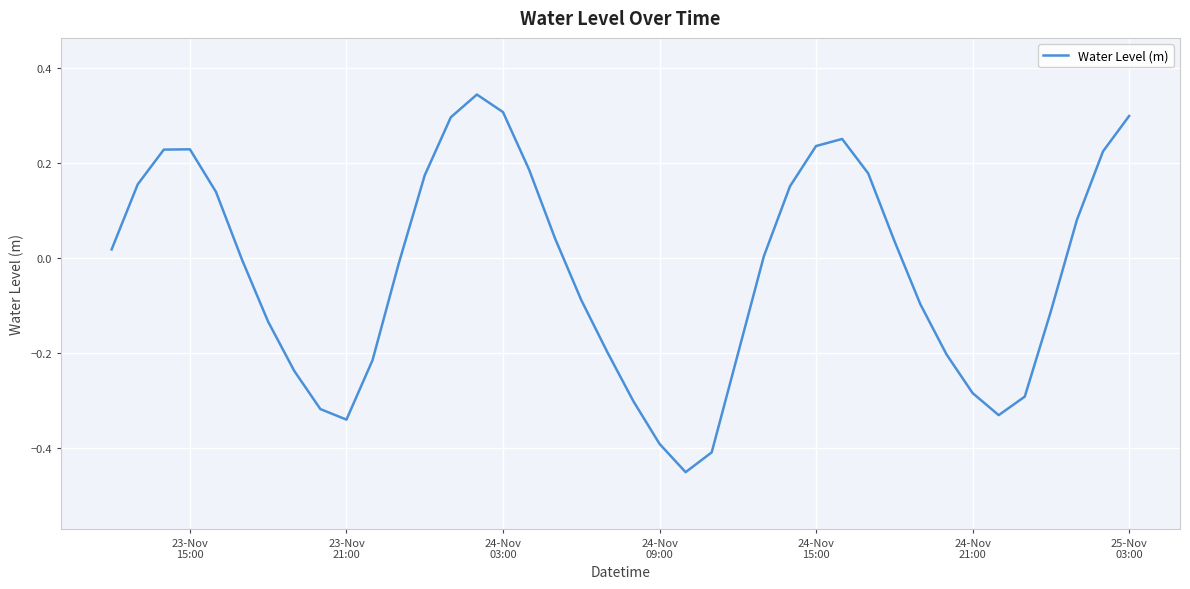

What is the difference between the maximum and minimum values?

0.8